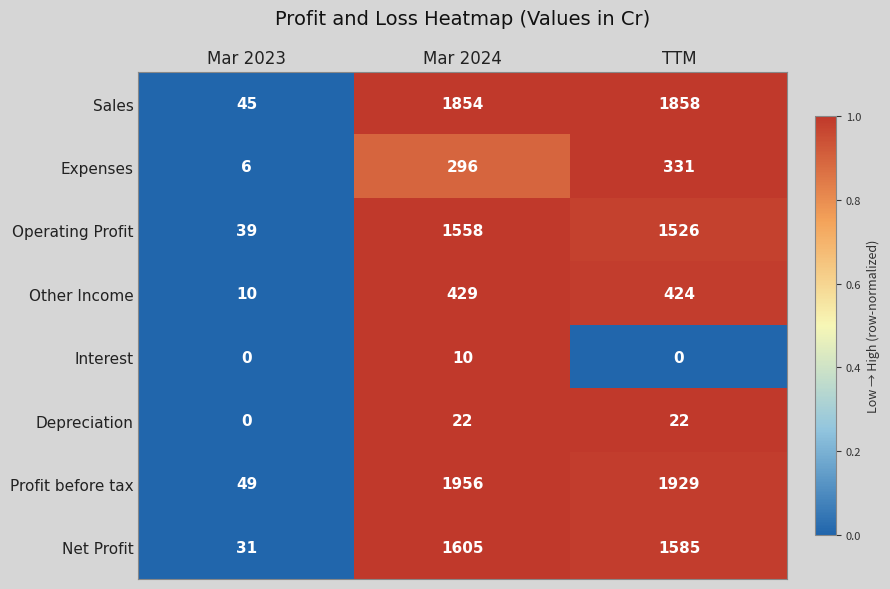

What is the difference between the maximum and minimum values in the Net Profit series?

1574